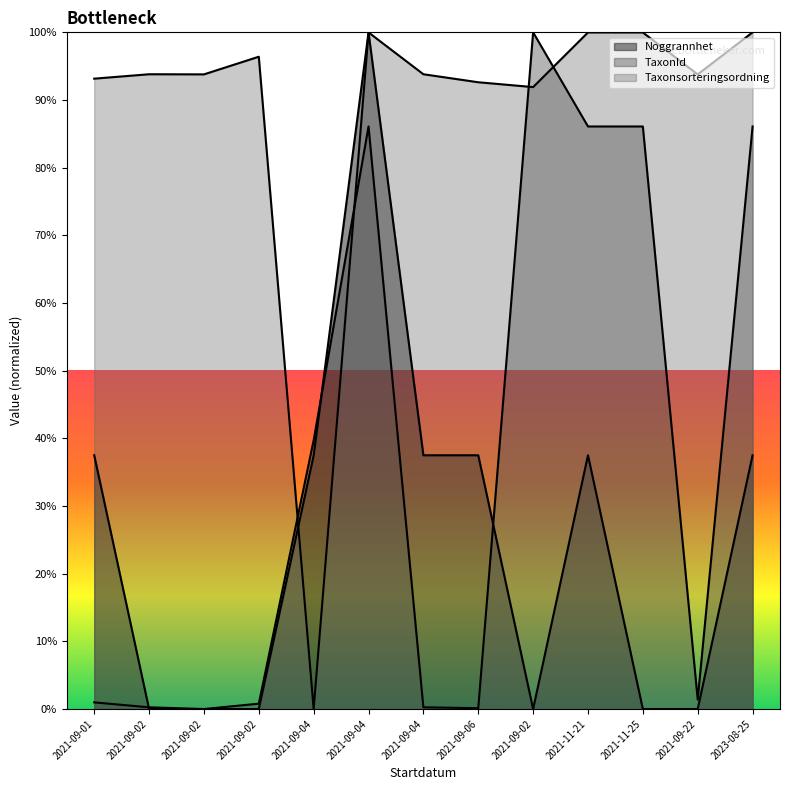

The value of Taxonsorteringsordning at 2021-09-22 is 93.8. True or false?

True